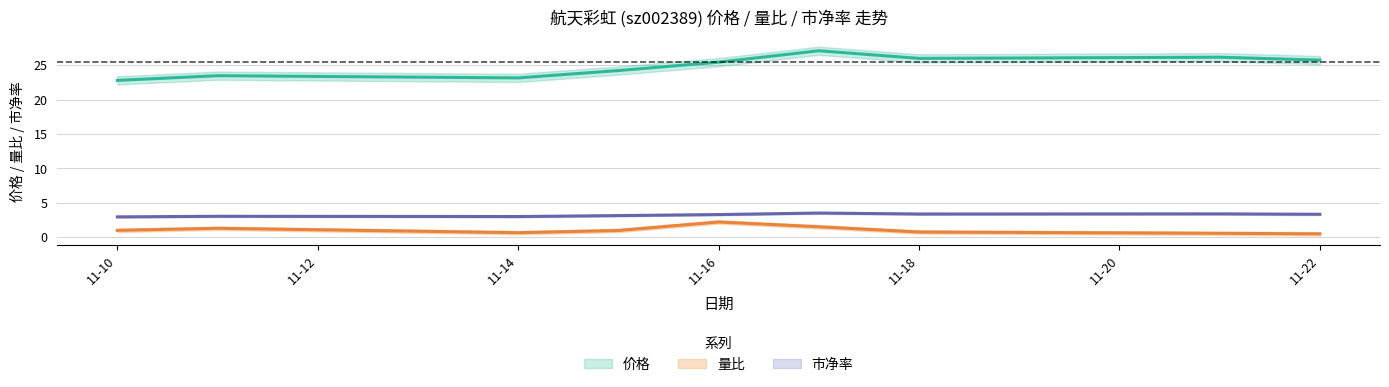

Reading left to right, what are all the values shown in this chart?

价格: 22.8	23.5	23.1	24.2	25.4	27.1	26.0	26.2	25.7
量比: 1.0	1.3	0.6	0.9	2.2	1.5	0.7	0.5	0.5
市净率: 2.9	3.0	3.0	3.1	3.3	3.5	3.3	3.4	3.3